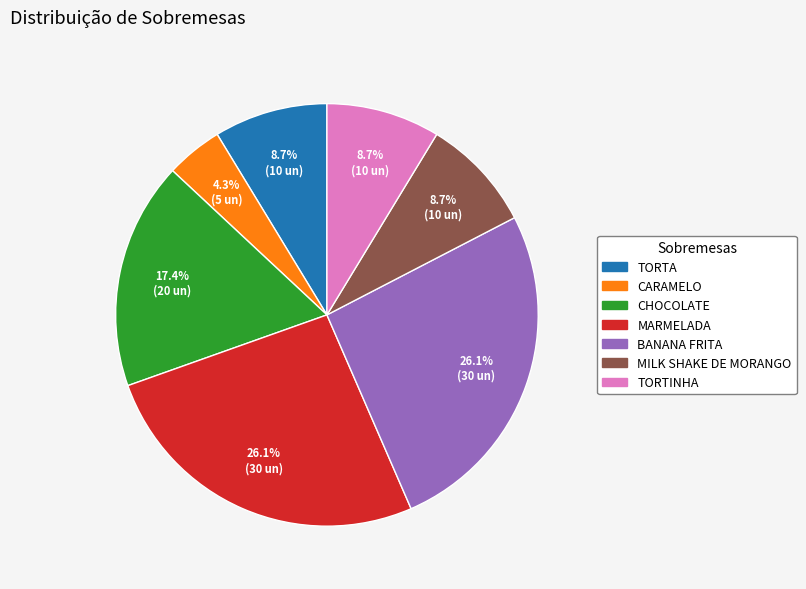

To the nearest percent, what portion does BANANA FRITA represent?

26%